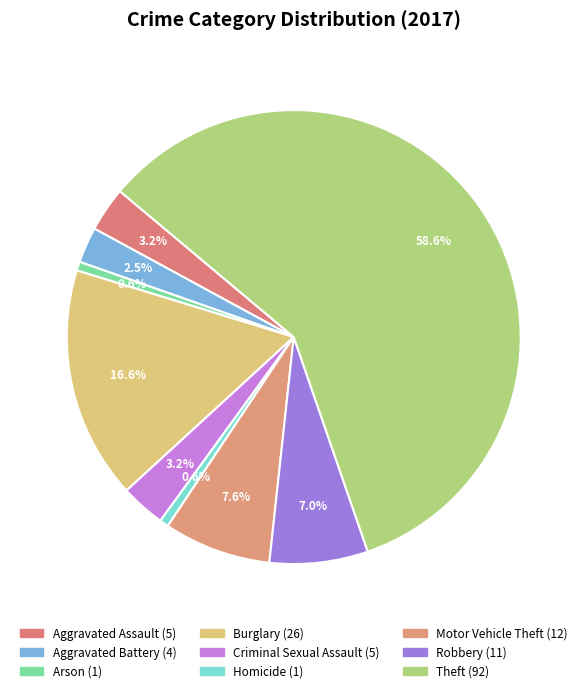

What portion of the pie excludes Aggravated Assault?

96.8%